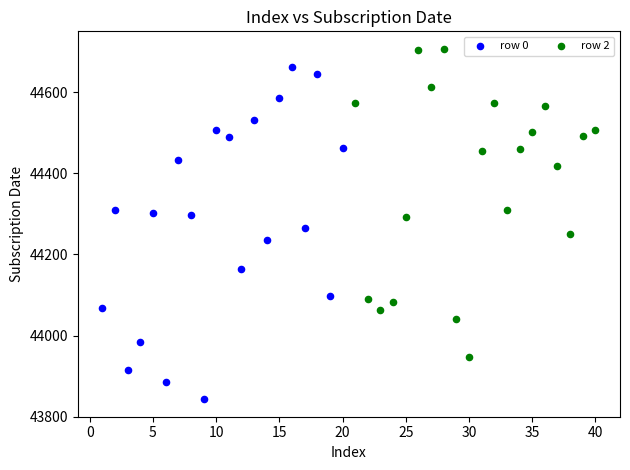

Which series contains the lowest Y value?

row 0